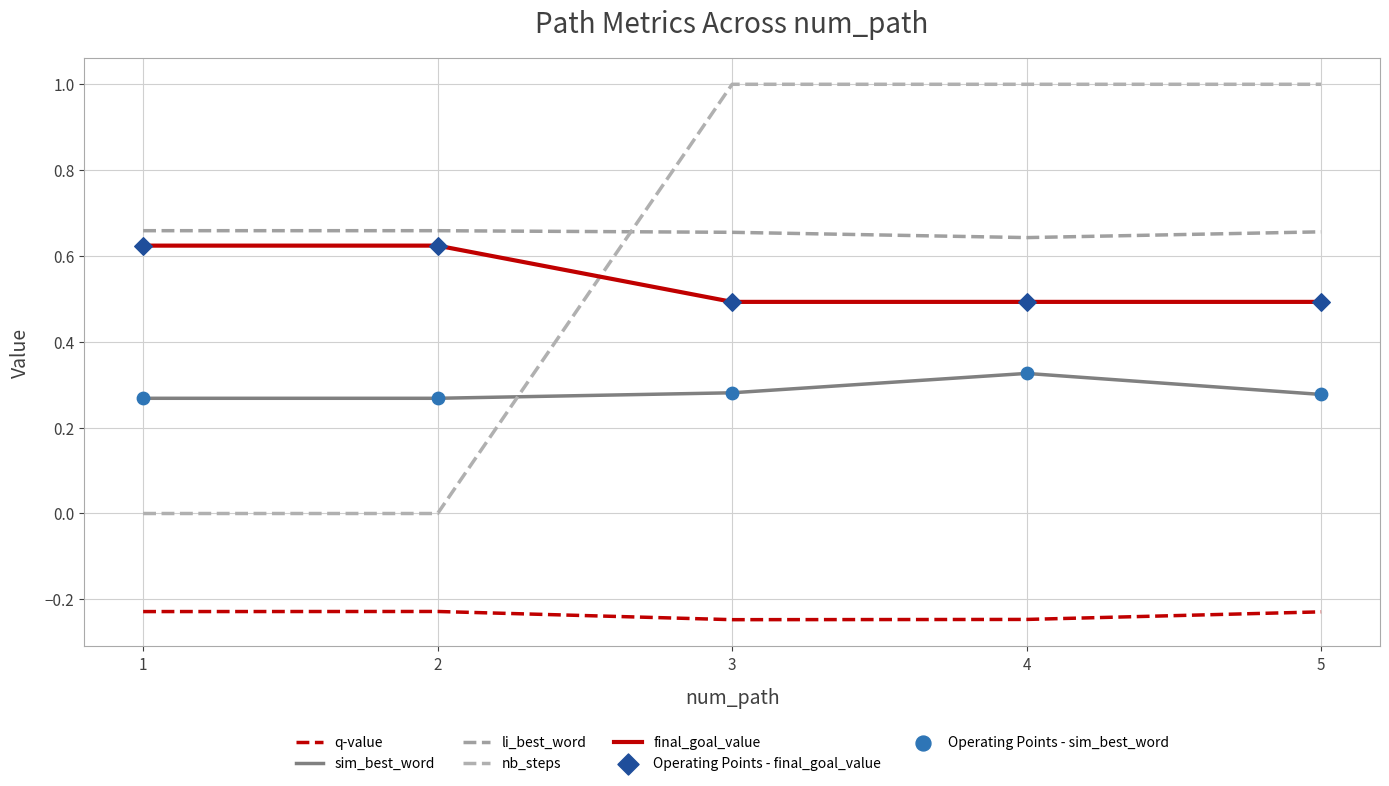

At how many categories does at least one series exceed 0?

5